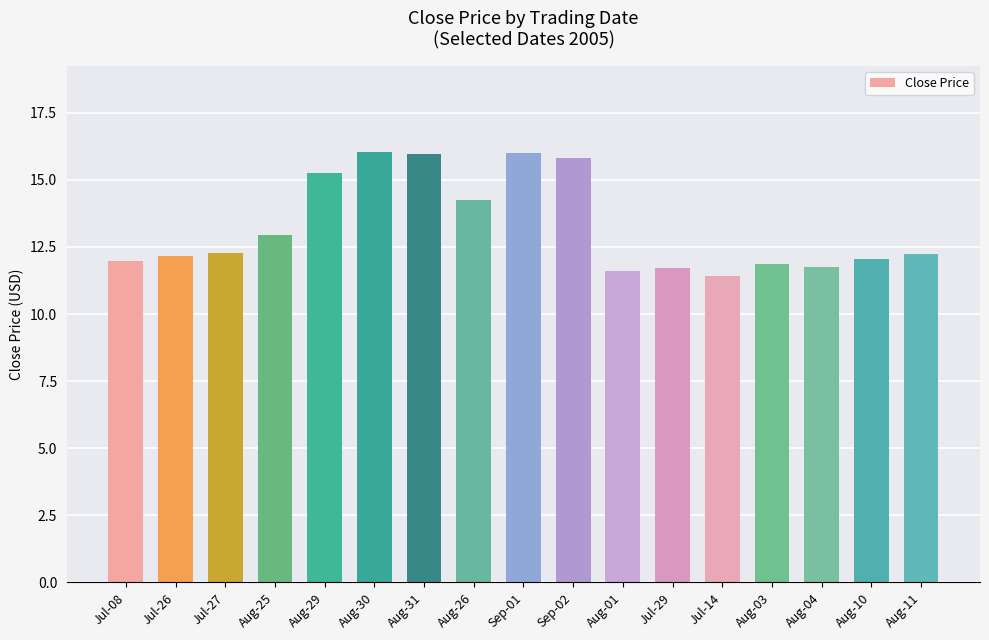

How many distinct data groups are displayed?

1